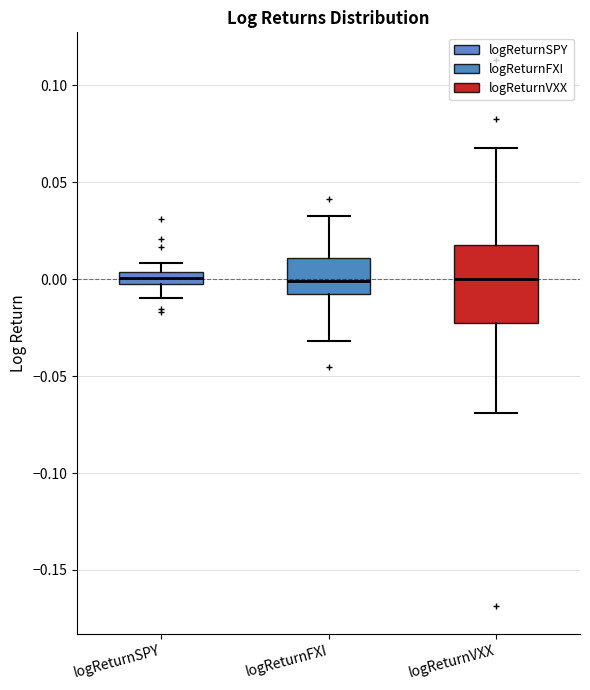

Comparing the boxes themselves (not the whiskers), which one is the tallest?

logReturnVXX